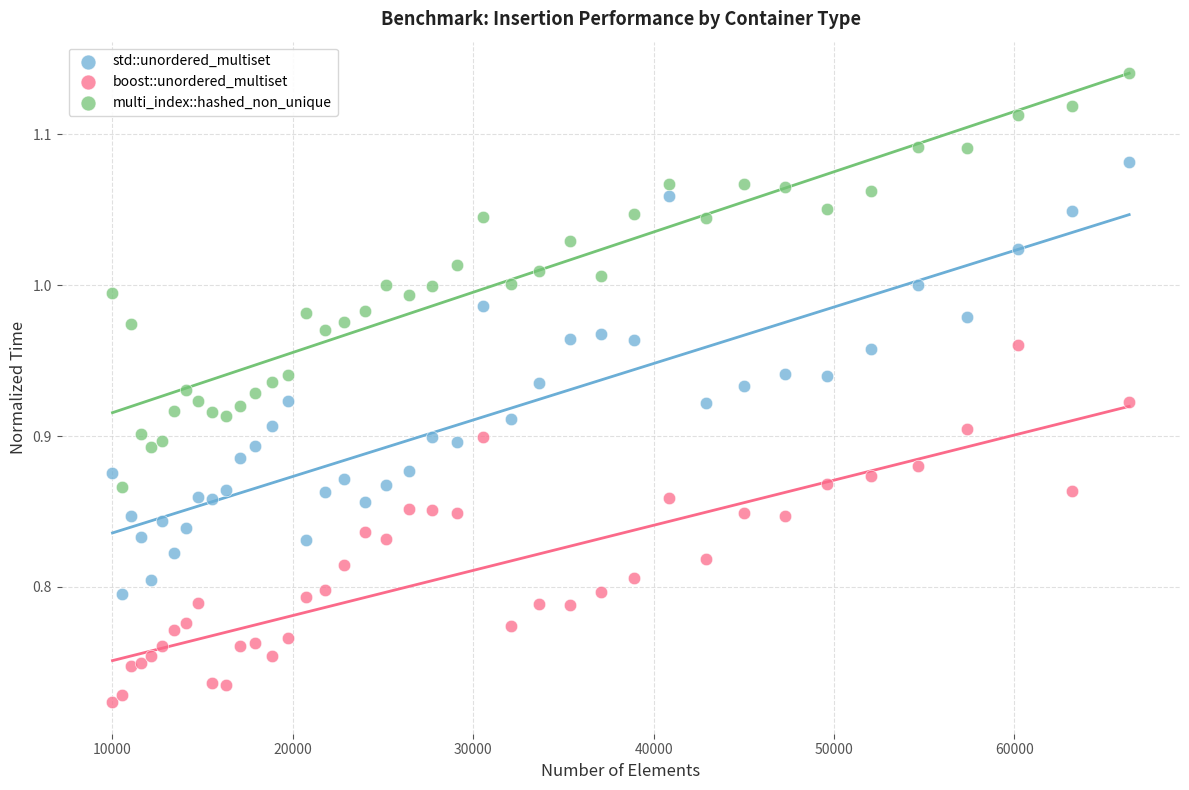

What are all the series names shown in the legend?

std::unordered_multiset, boost::unordered_multiset, multi_index::hashed_non_unique